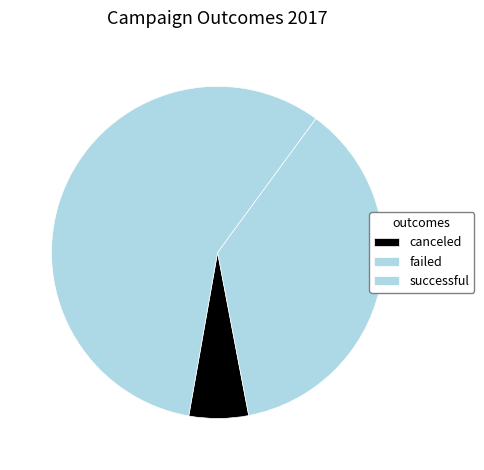

Rank the categories by value from lowest to highest.

canceled, failed, successful